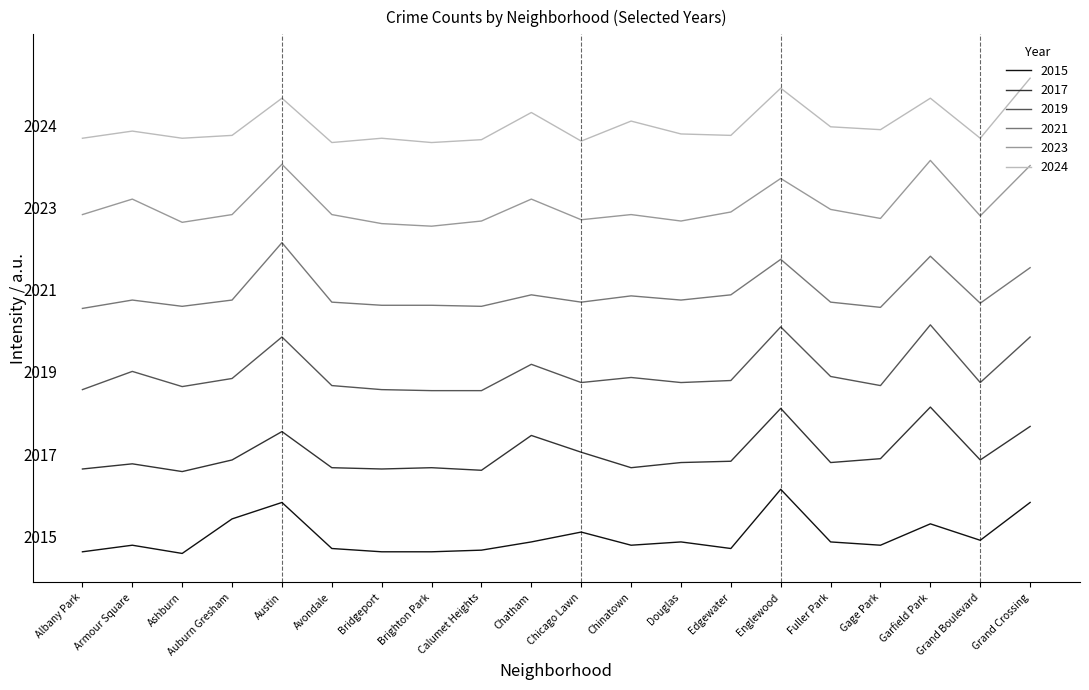

Rank the categories by 2023 value from lowest to highest.

Brighton Park, Bridgeport, Ashburn, Calumet Heights, Douglas, Chicago Lawn, Gage Park, Grand Boulevard, Albany Park, Auburn Gresham, Avondale, Chinatown, Edgewater, Fuller Park, Armour Square, Chatham, Englewood, Grand Crossing, Austin, Garfield Park